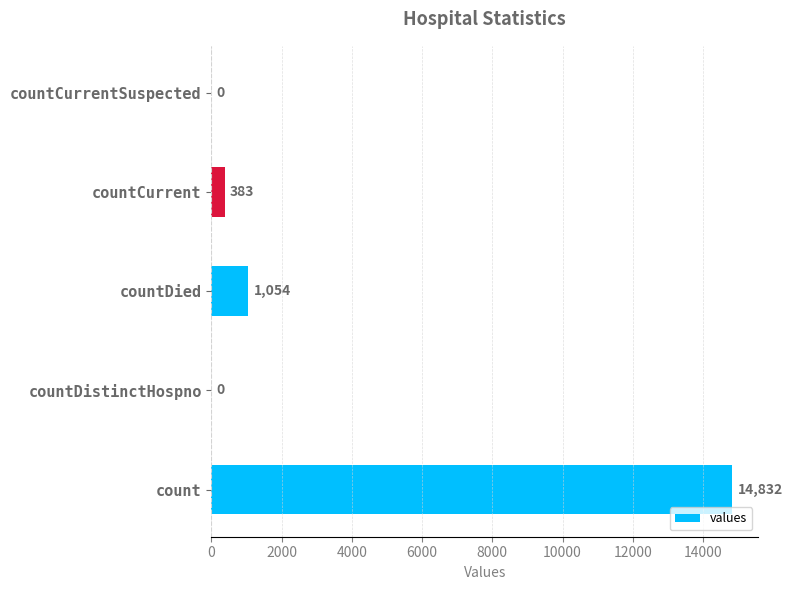

The value at countDistinctHospno is -6577. True or false?

False